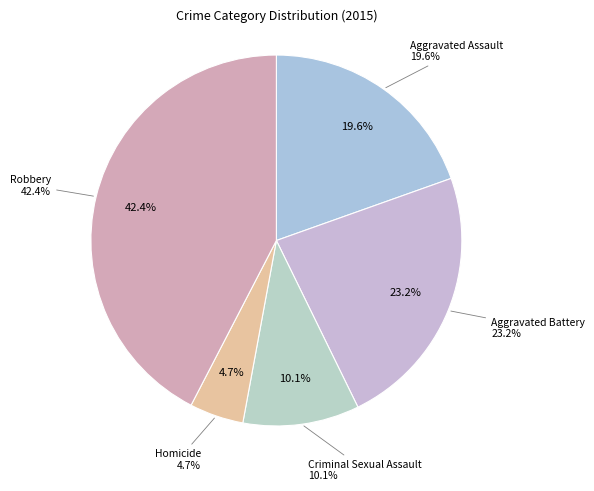

Is there any slice that represents more than half of the pie?

No